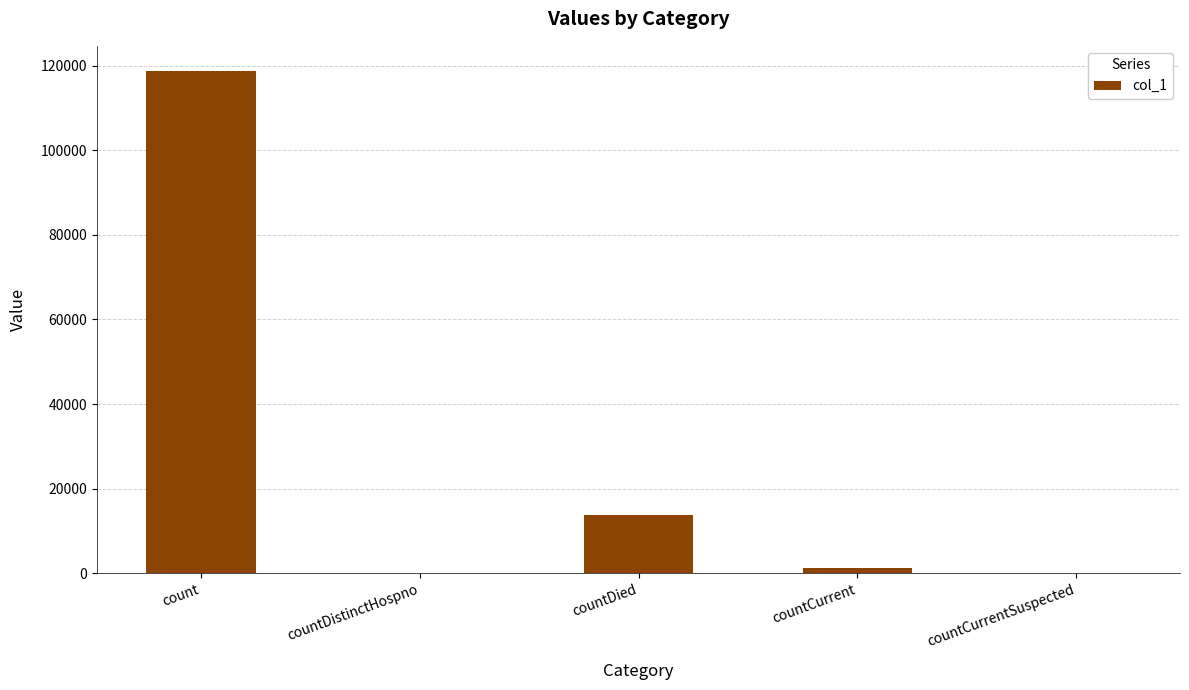

Is it true that the value at countCurrentSuspected is -60674?

False